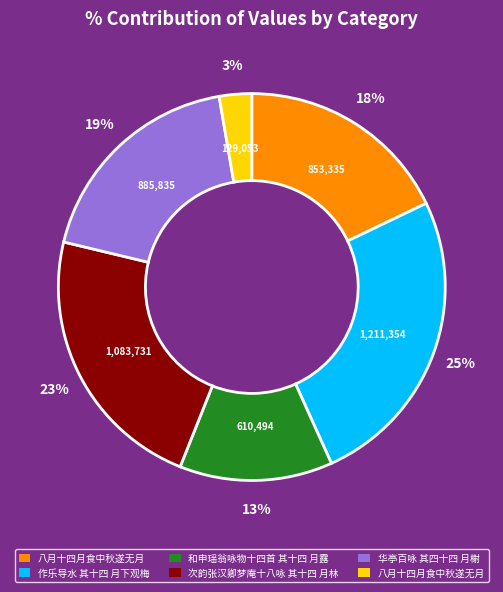

Is there any slice that represents more than half of the pie?

No